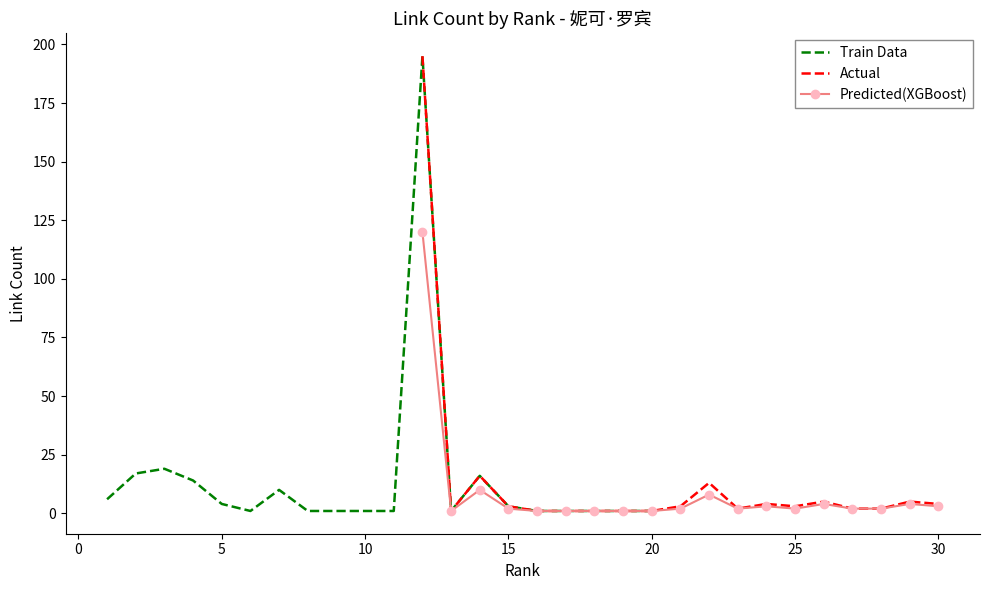

True or false: Predicted(XGBoost) has a value of 2 at 15.

True